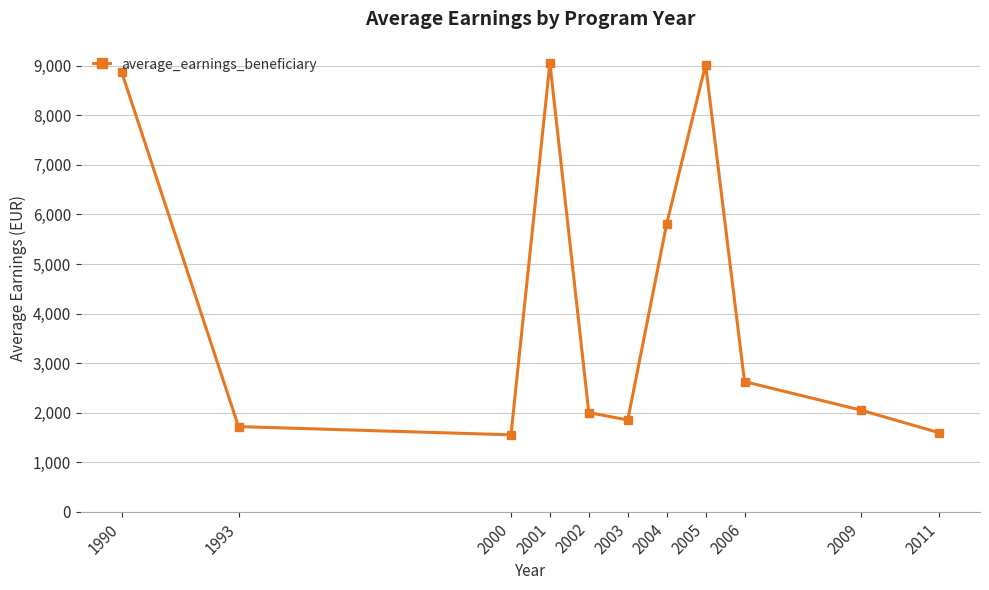

What is the difference between the maximum and minimum values?

7505.5